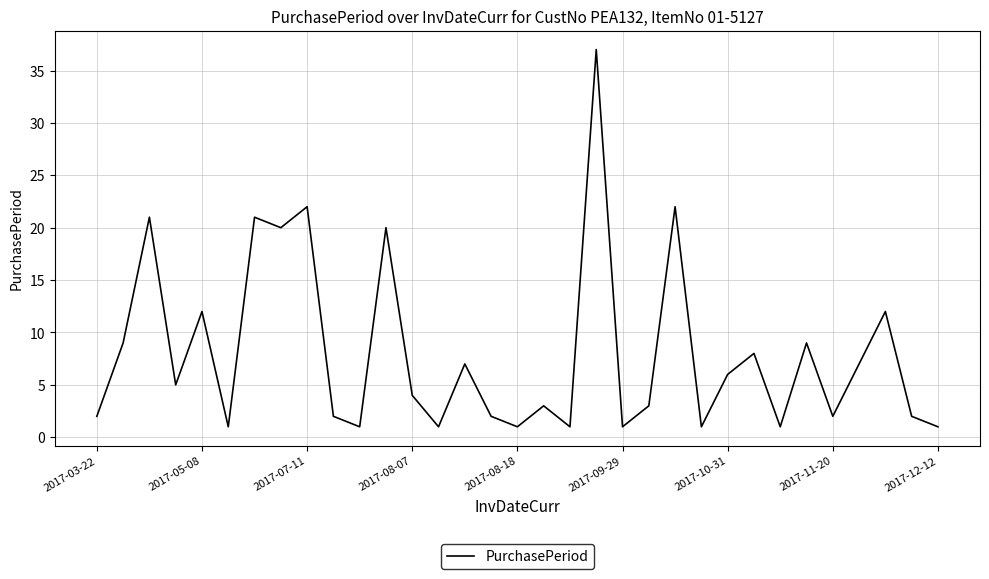

What is the greatest value displayed?

37